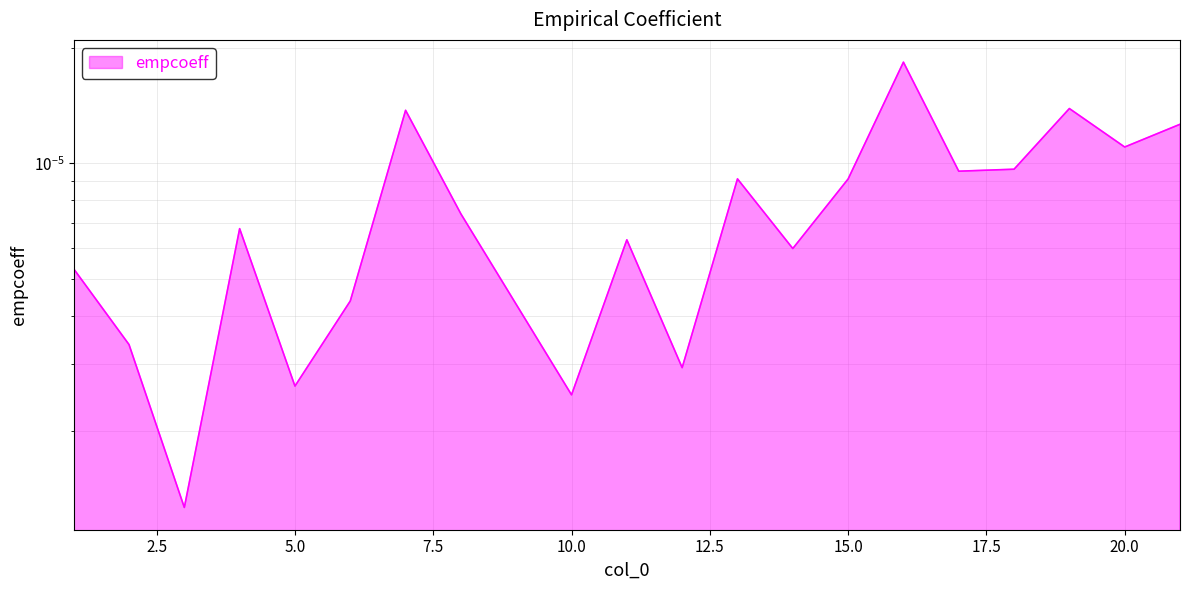

Does the chart display data point markers on the line(s)?

No